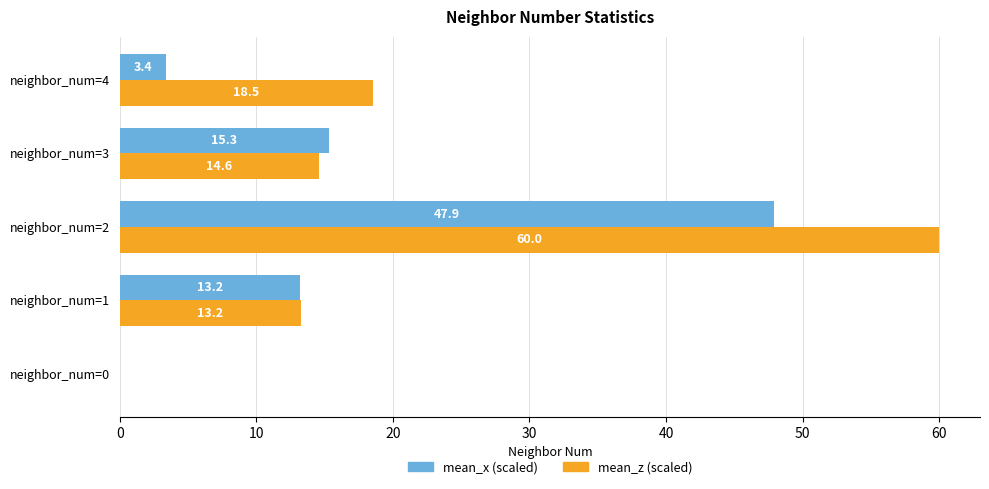

What are all the series names shown in the legend?

mean_x (scaled), mean_z (scaled)